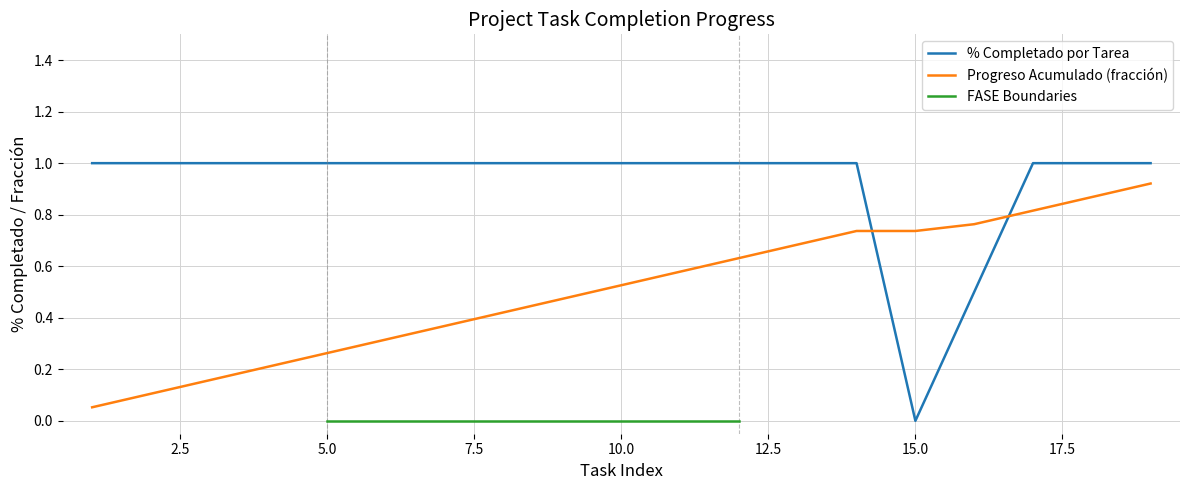

After their last crossing, which series has the higher values: % Completado por Tarea or Progreso Acumulado (fracción)?

% Completado por Tarea